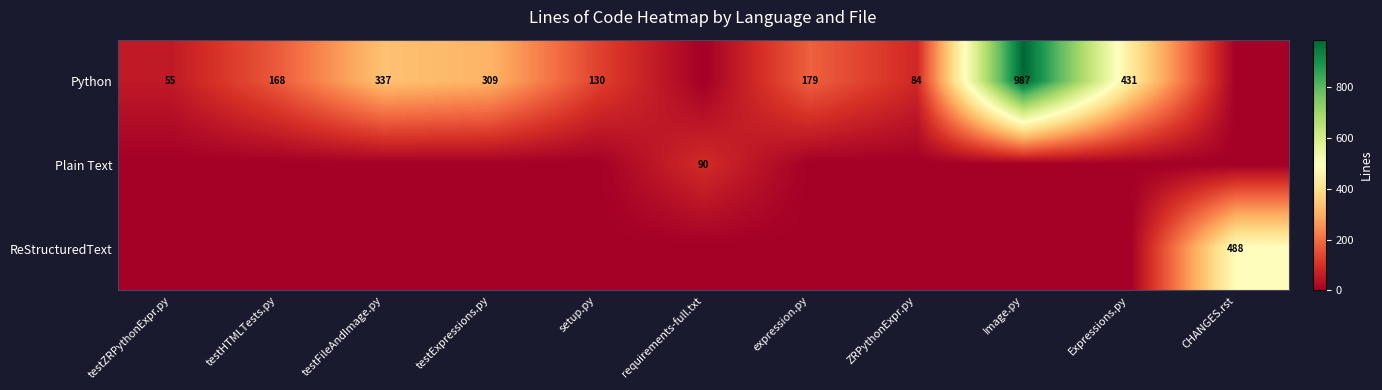

List the labels in order of Plain Text value, smallest first.

testZRPythonExpr.py, testHTMLTests.py, testFileAndImage.py, testExpressions.py, setup.py, expression.py, ZRPythonExpr.py, Image.py, Expressions.py, CHANGES.rst, requirements-full.txt